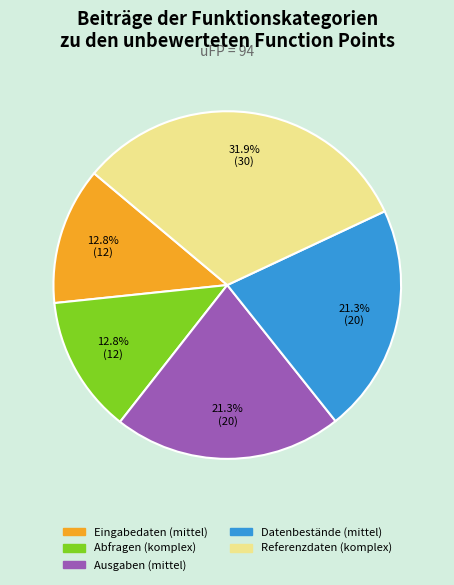

To the nearest percent, what portion does Abfragen (komplex) represent?

13%